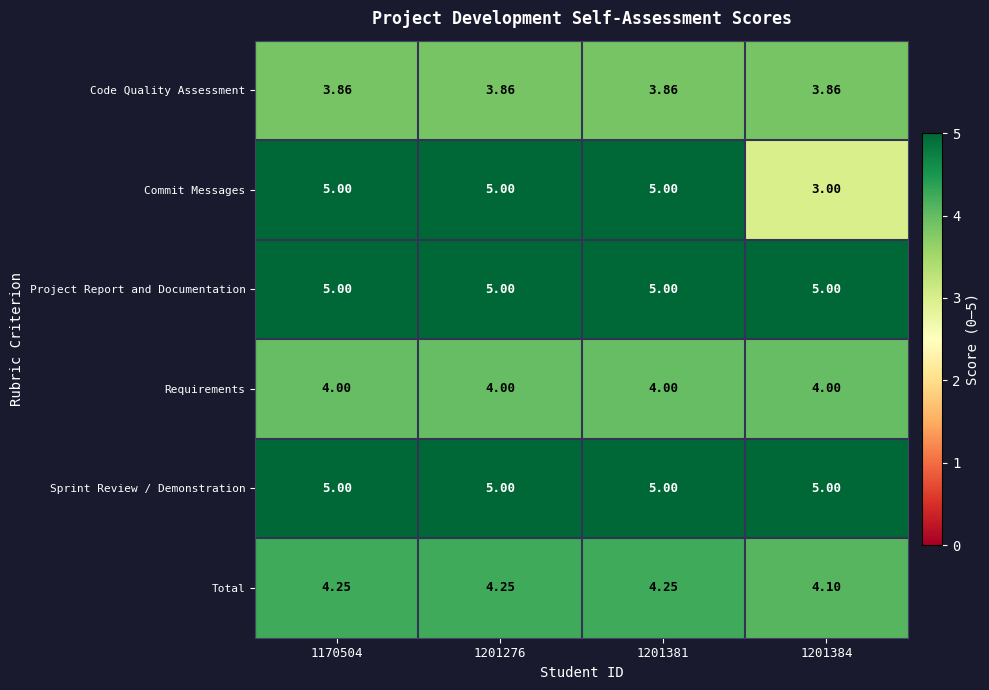

Is the value of Code Quality Assessment at 1201381 greater than the value of Sprint Review / Demonstration at 1201384?

No